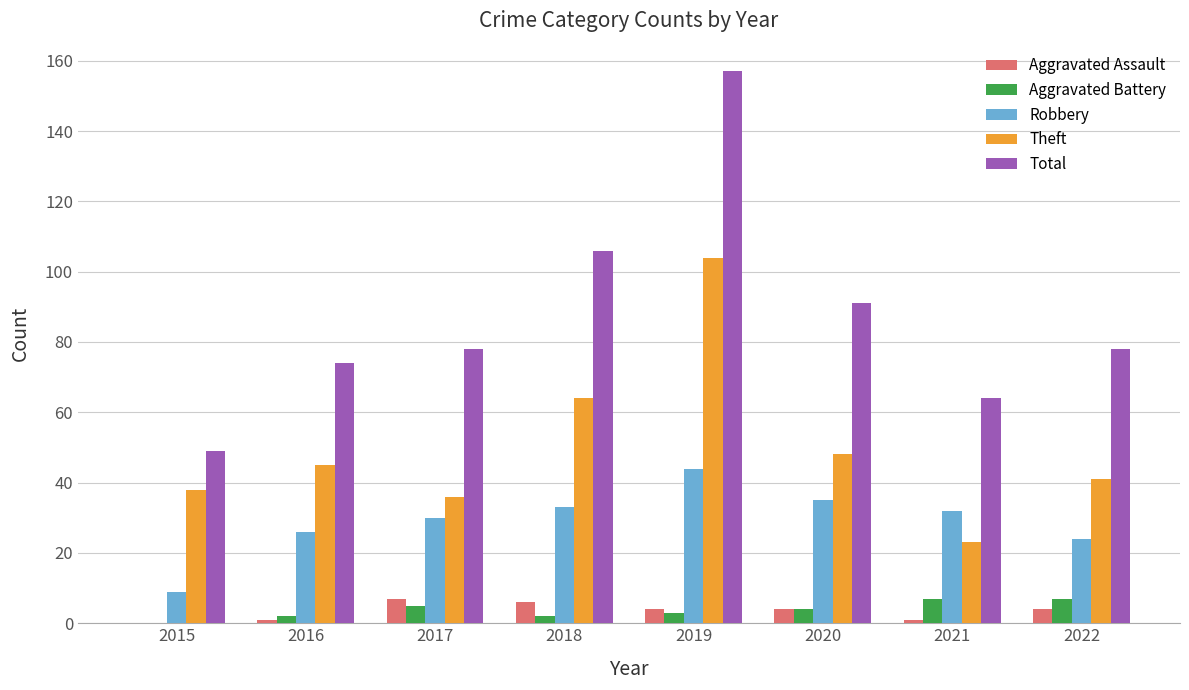

What is the difference between the Theft values at 2017 and 2019?

68